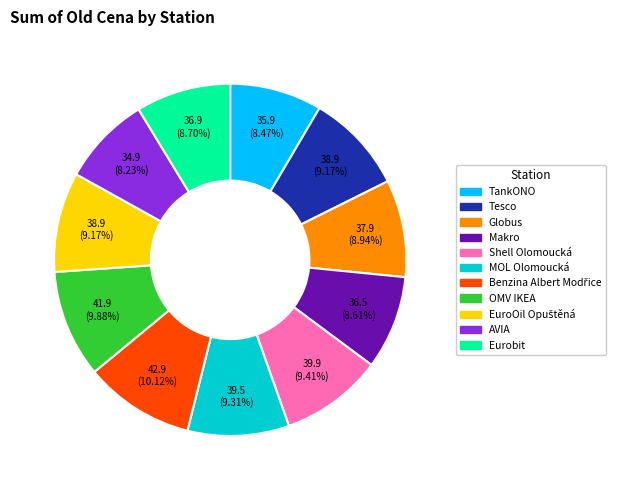

What is the ratio of the value at Shell Olomoucká to the value at AVIA?

1.1